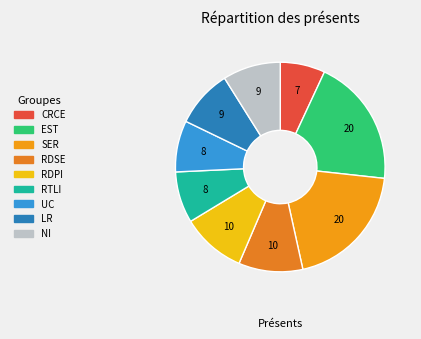

How many segments does this pie chart have?

9